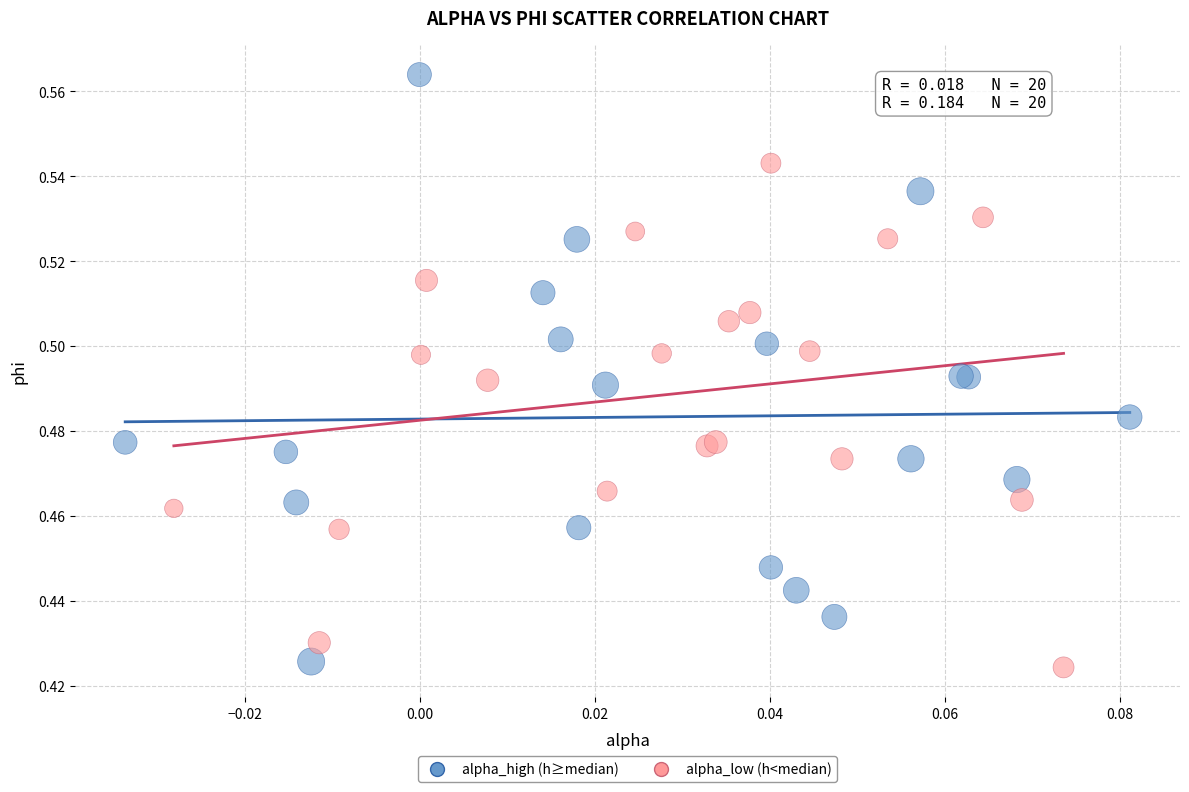

Which series has the widest spread of Y values?

alpha_high (h≥median)